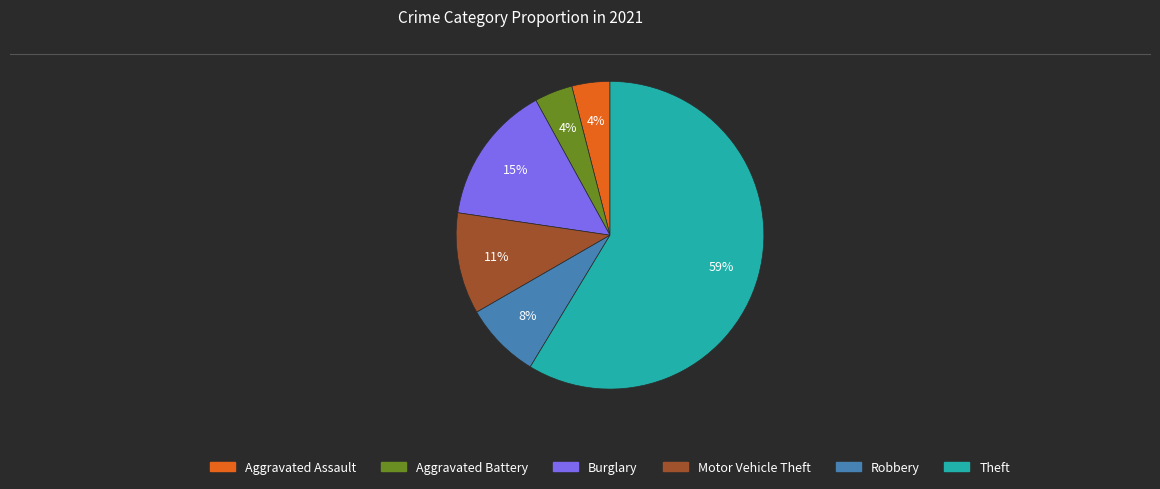

Which has a higher value, Theft or Motor Vehicle Theft?

Theft